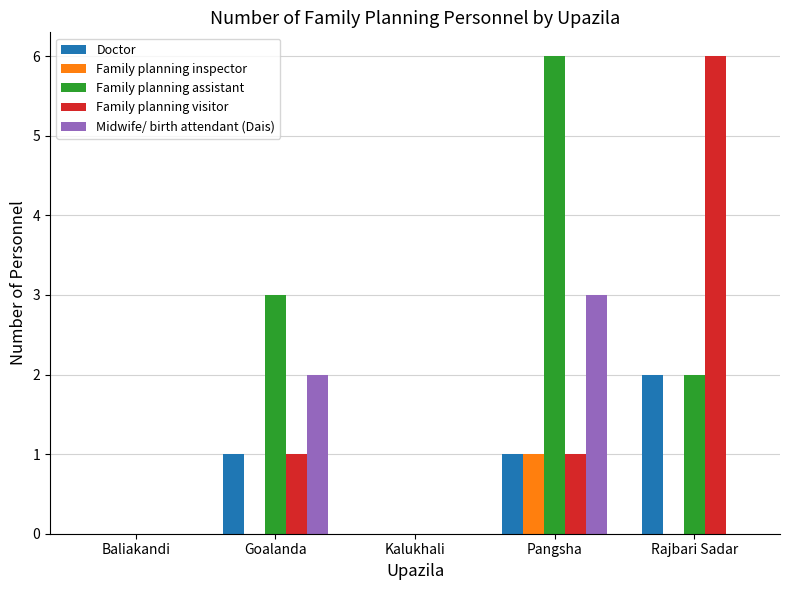

What is the highest value of the Family planning assistant series?

6